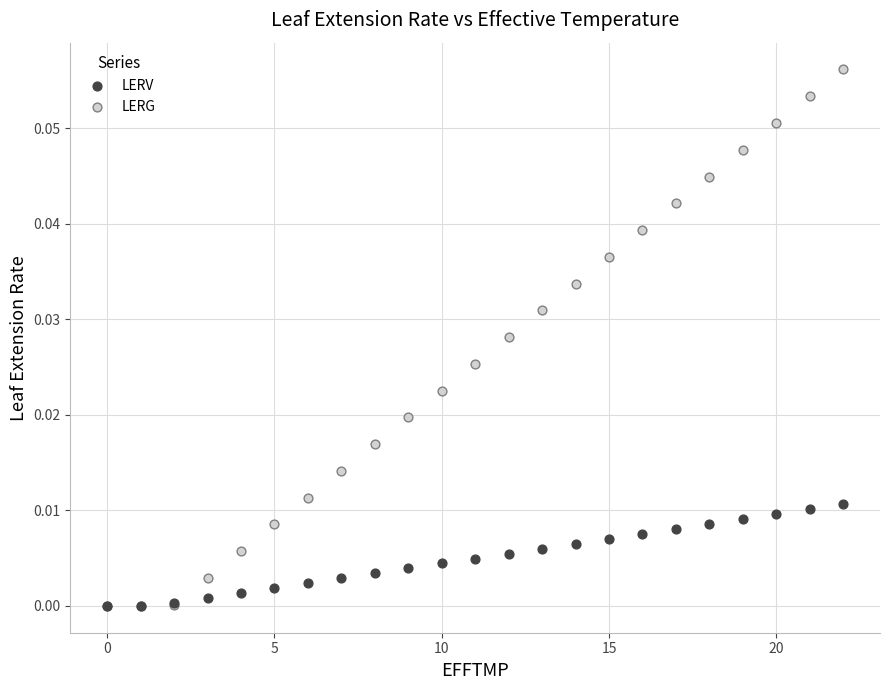

Which series has the largest Y range (max minus min)?

LERG